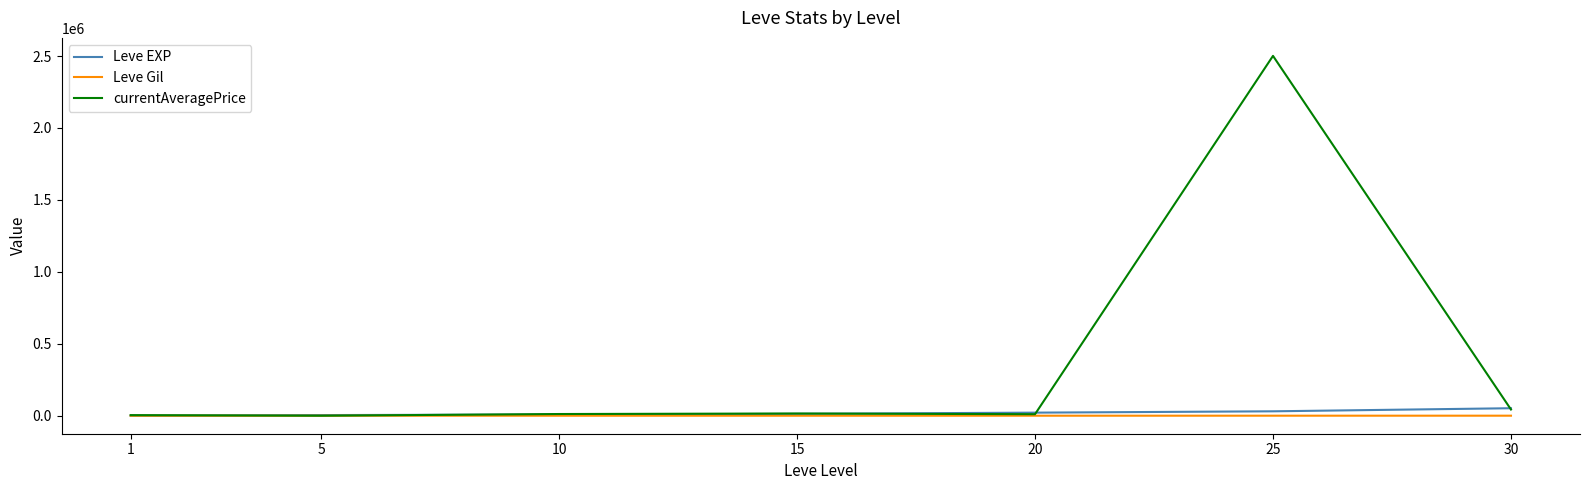

At how many categories does at least one series exceed 855048?

1